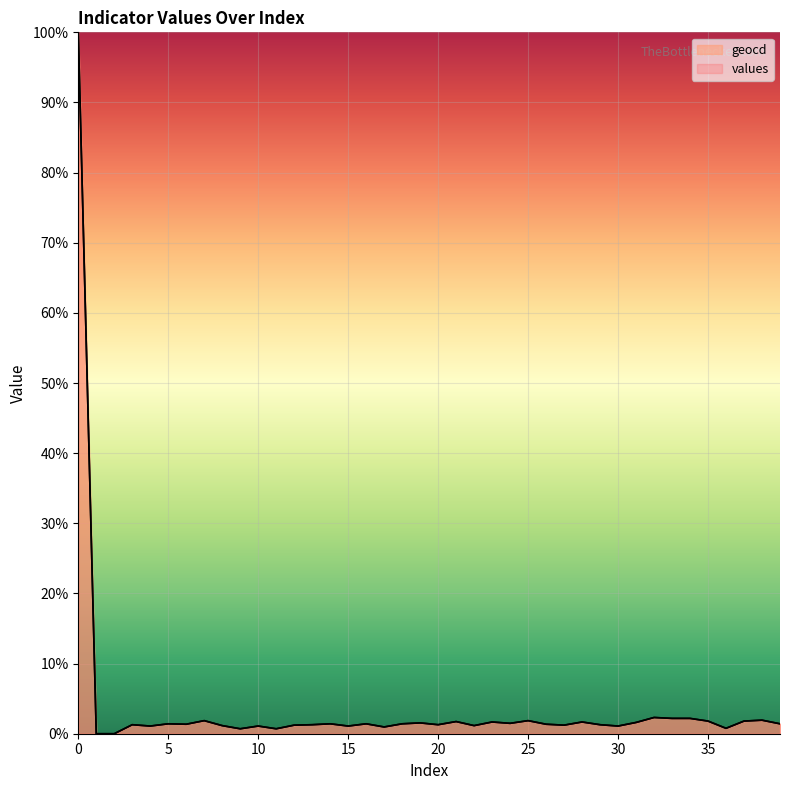

Is it true that geocd equals 3.0 at 21?

False